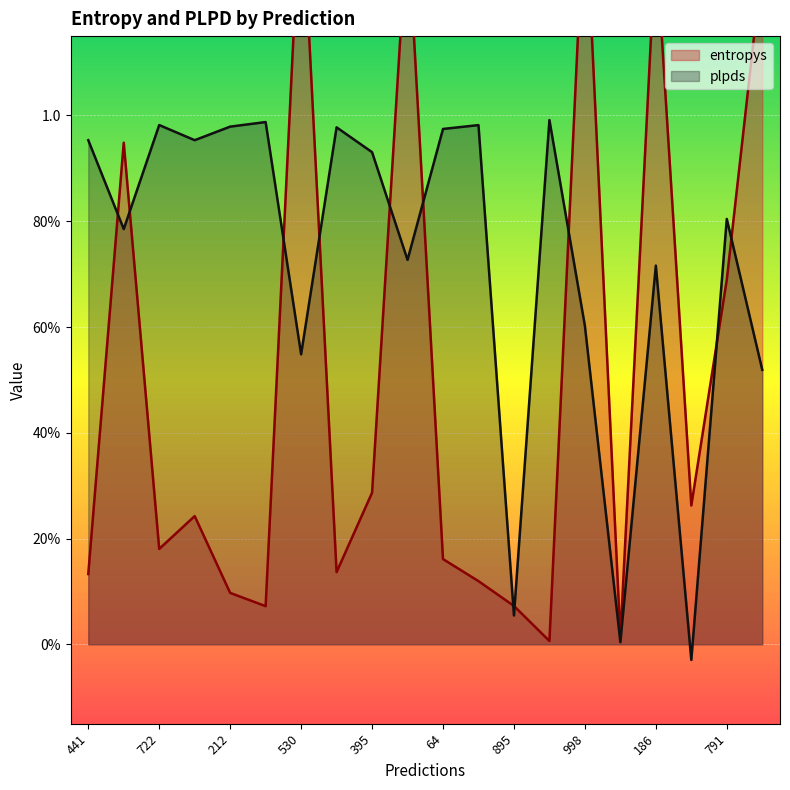

How many data points does each series have?

20